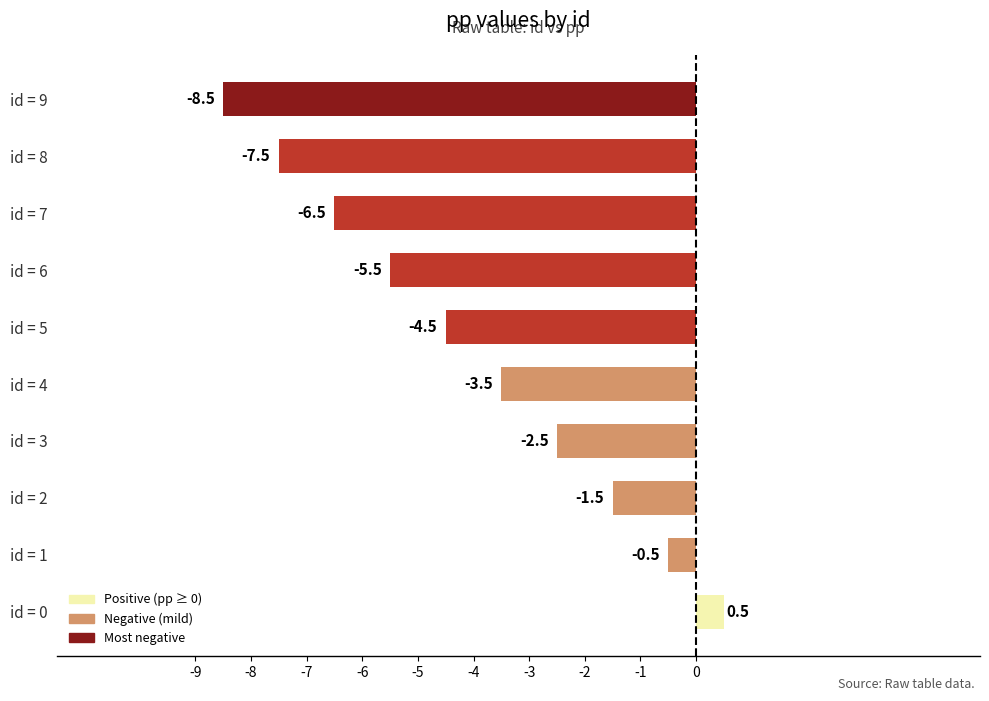

Count the number of values greater than -3.

4